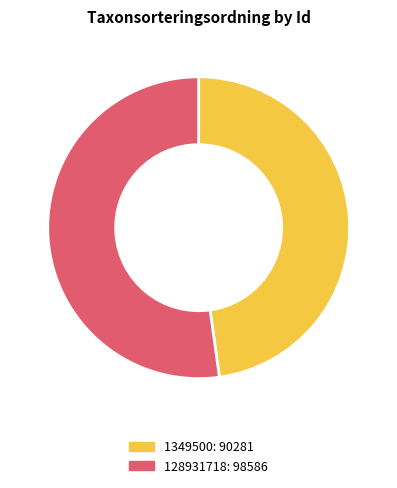

How many slices are in this pie chart?

2